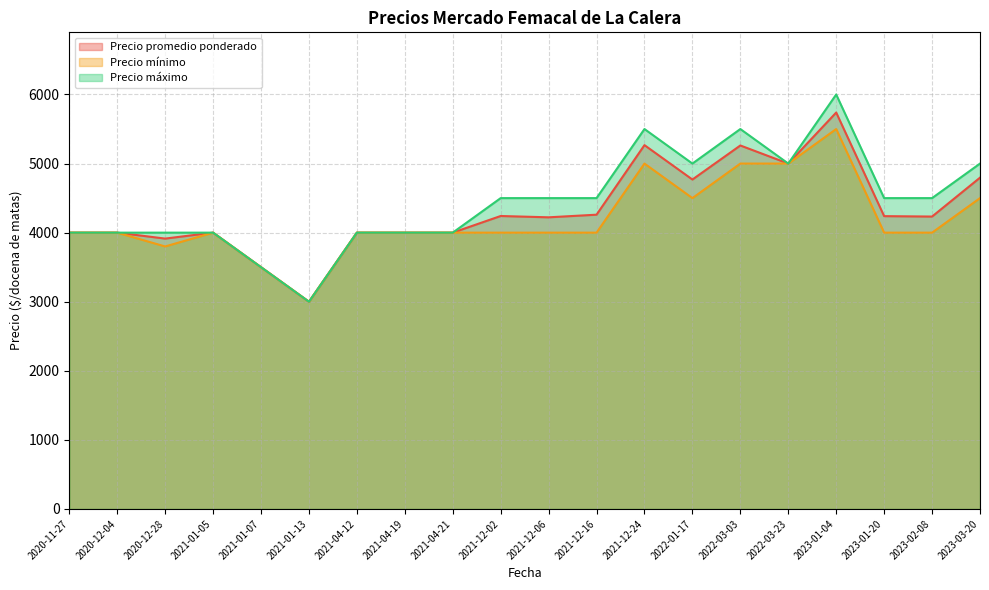

List the series in order of their peak value, lowest first.

Precio mínimo, Precio promedio ponderado, Precio máximo